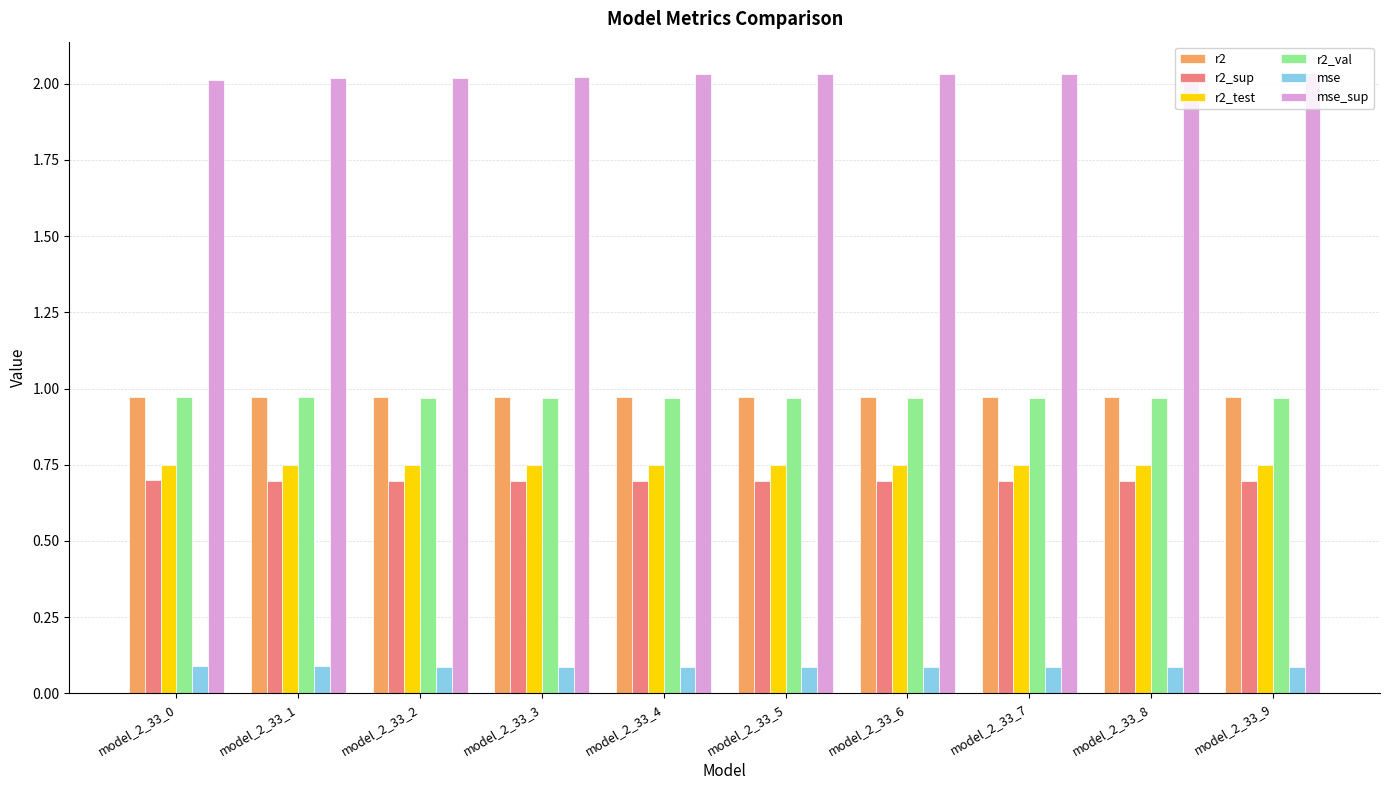

What is the total value across all series at model_2_33_9?

5.5